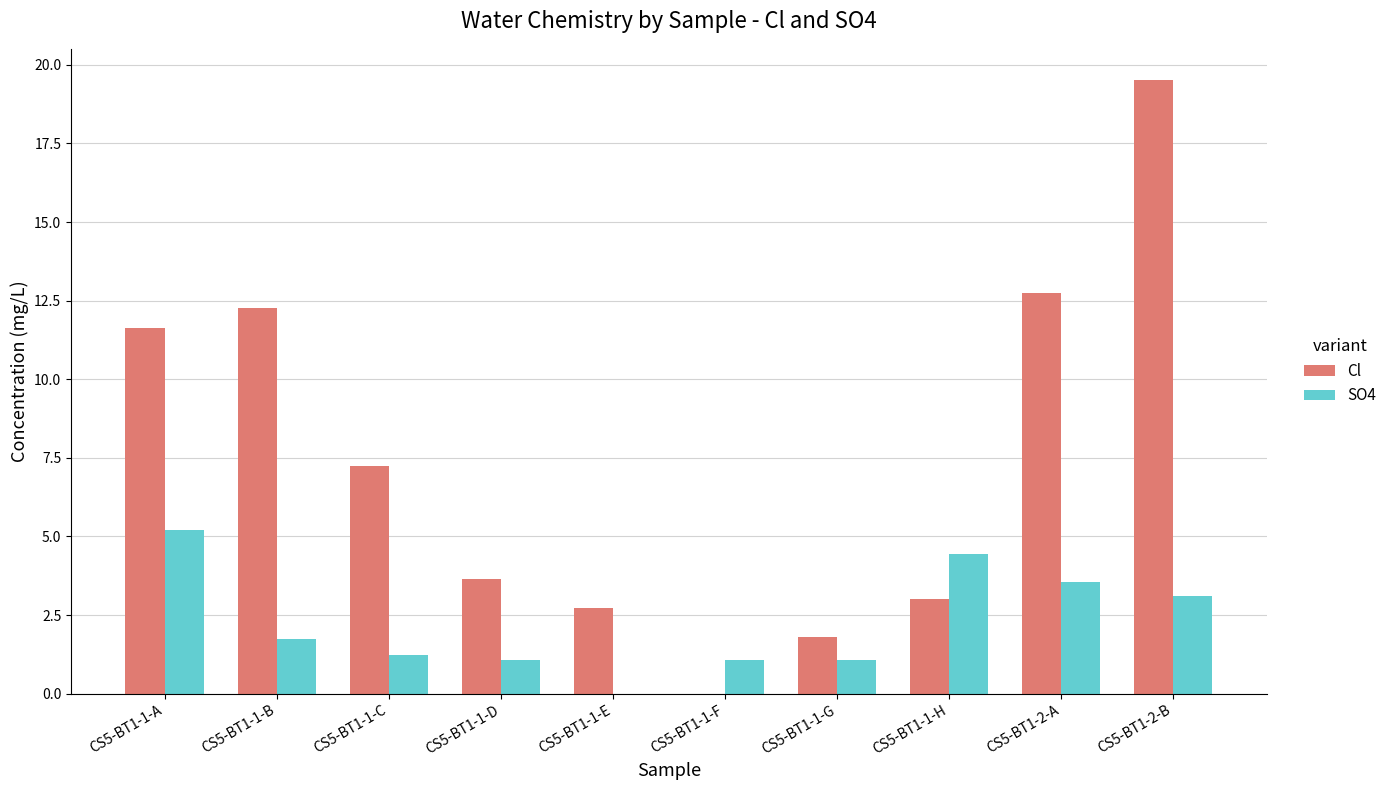

Where does the SO4 series first go above 1?

CS5-BT1-1-A